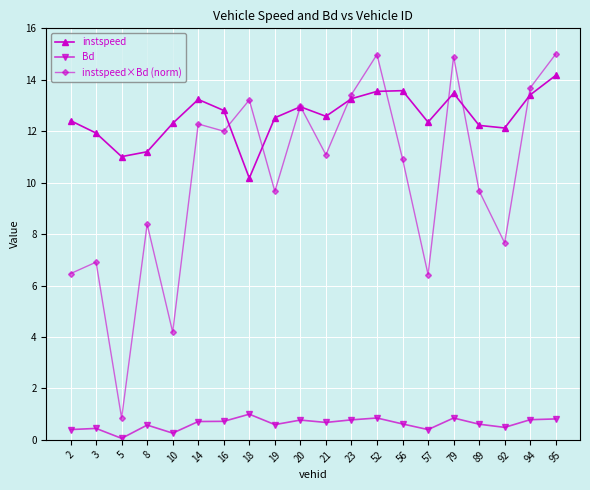

What is the total value across all series at 21?

24.3